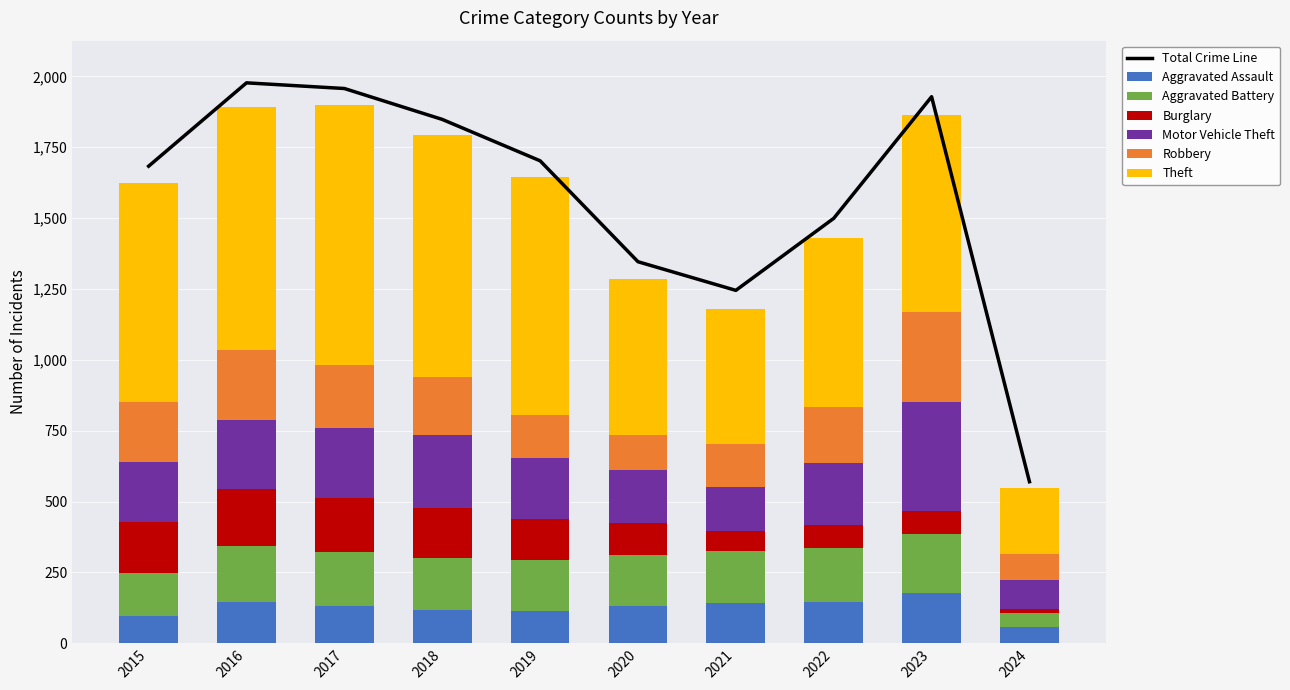

What is the average value of the Motor Vehicle Theft series?

222